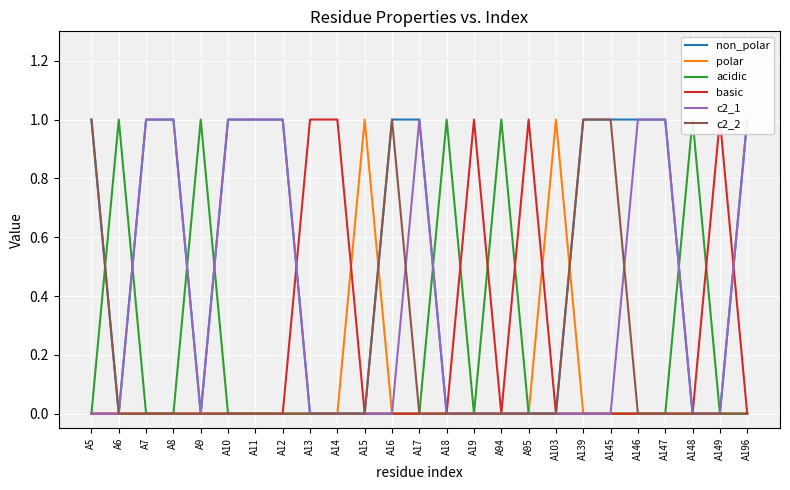

Which category has the lowest value in the basic series?

A5